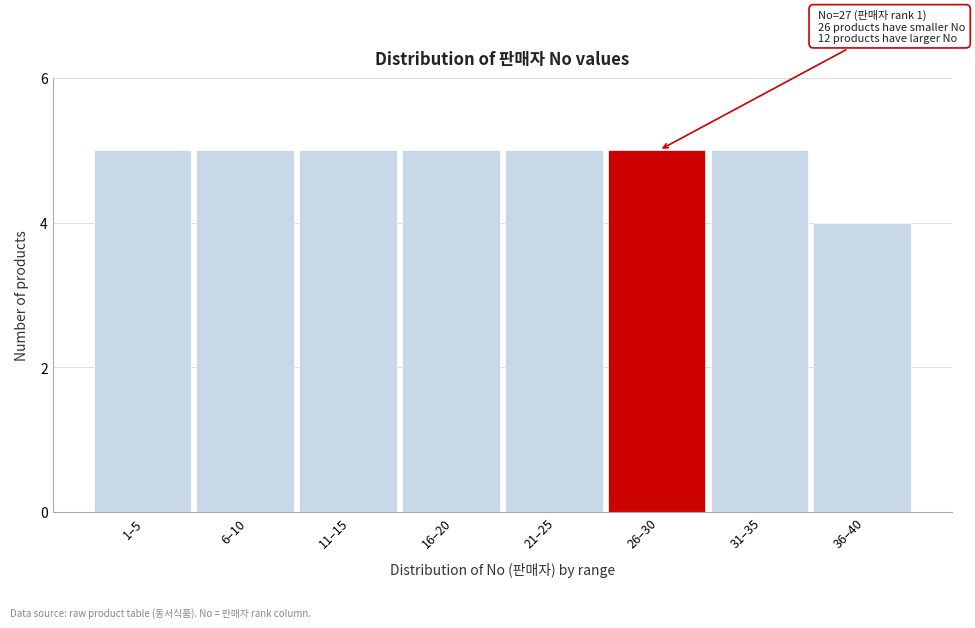

Reading left to right, extract all data points from this chart.

5	5	5	5	5	5	5	4